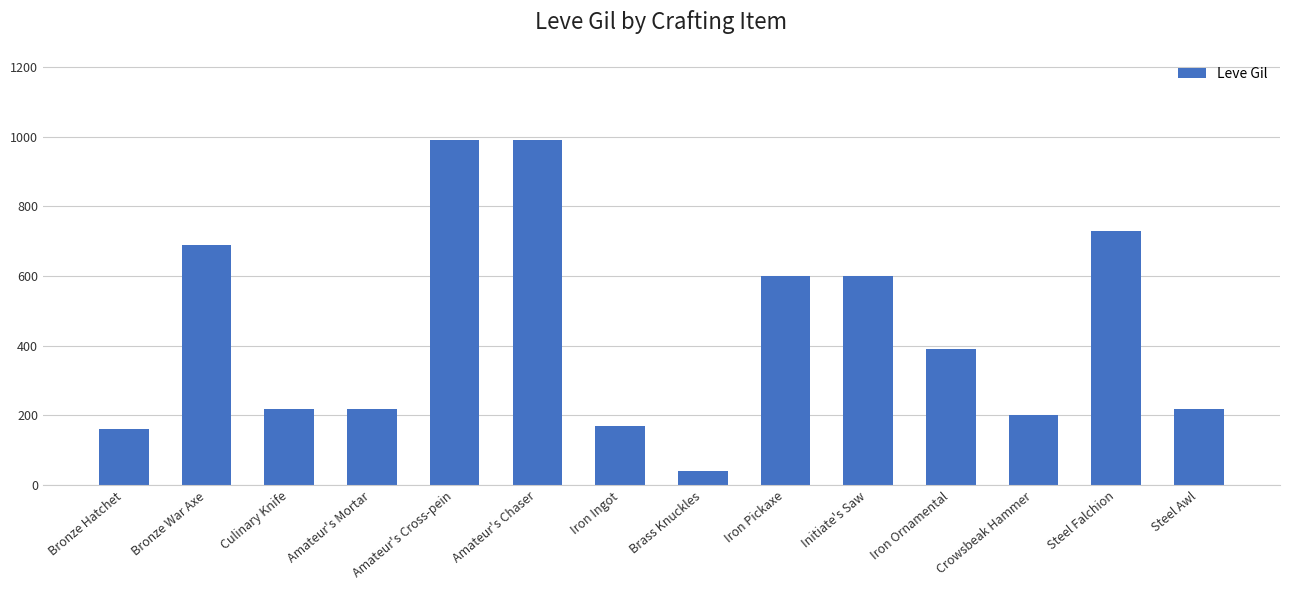

What is the difference between the maximum and minimum values?

950